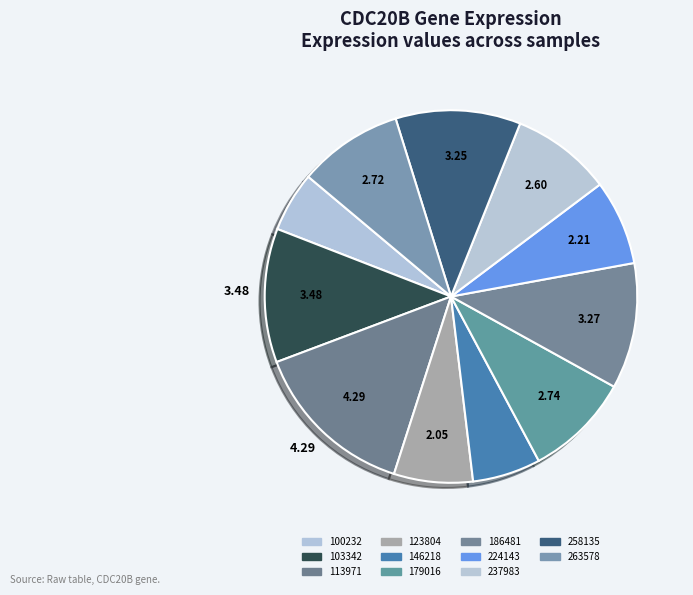

How many segments does this pie chart have?

11